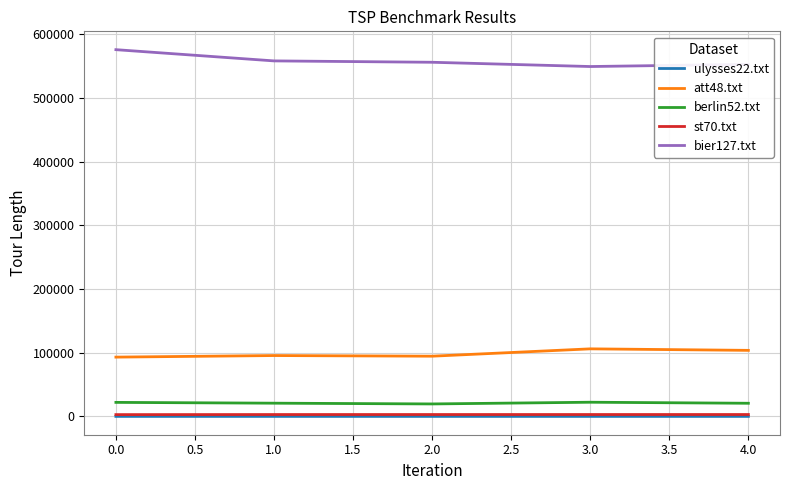

What is the difference between the maximum and minimum values in the att48.txt series?

12993.8